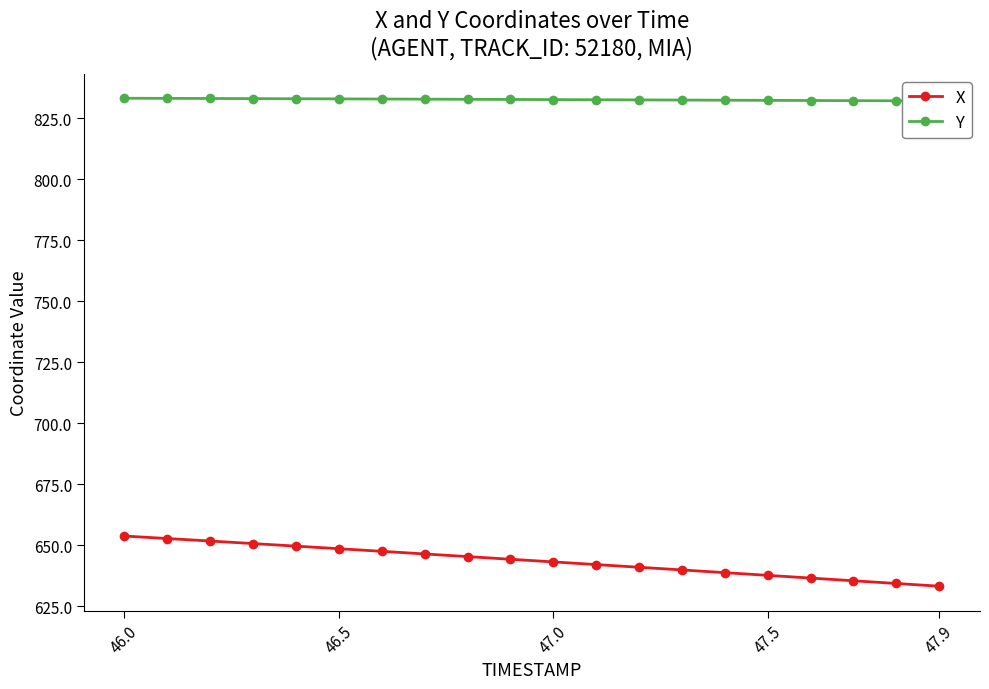

Read the Y value at 46.5.

833.2